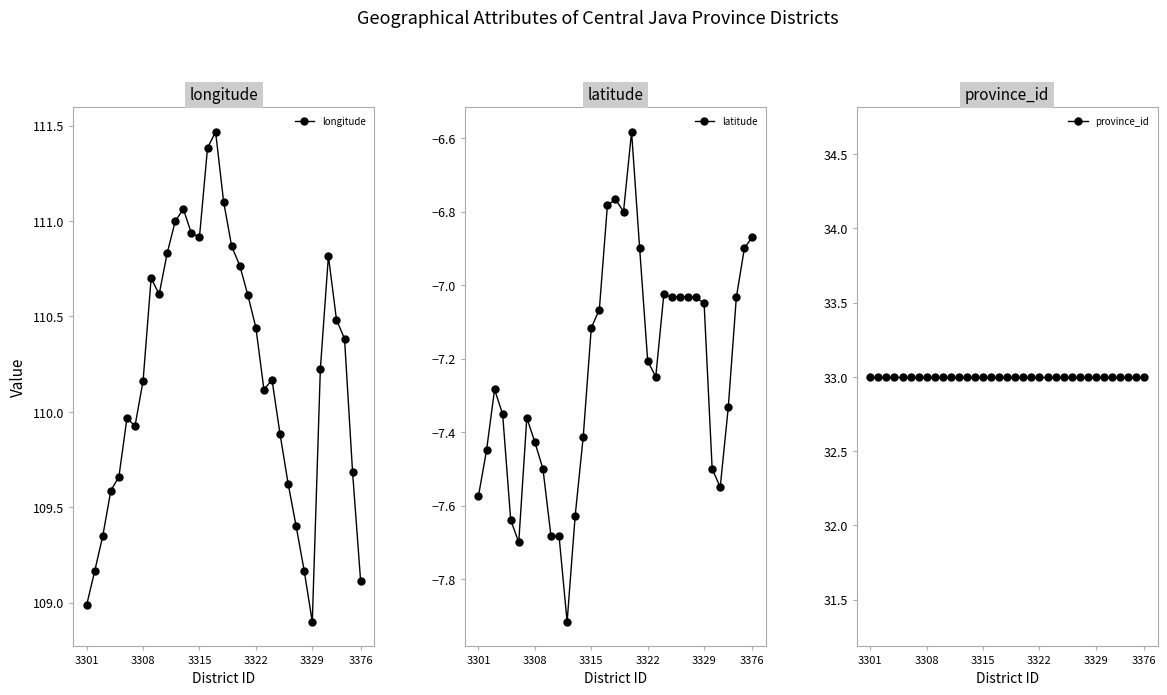

At how many categories does at least one series exceed 12?

35